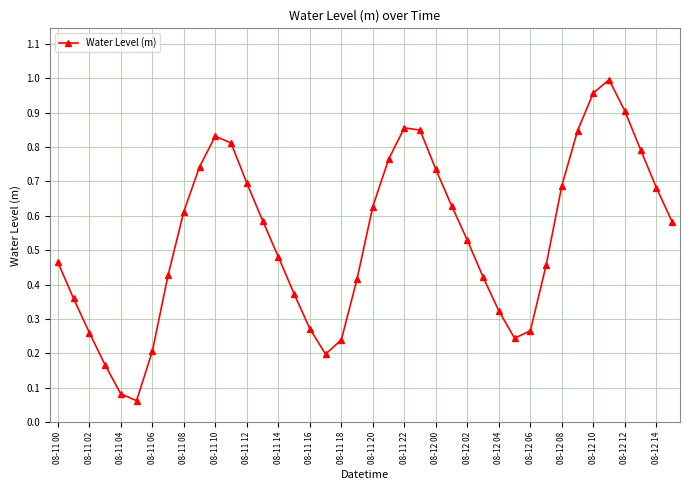

How many series are shown in this chart?

1